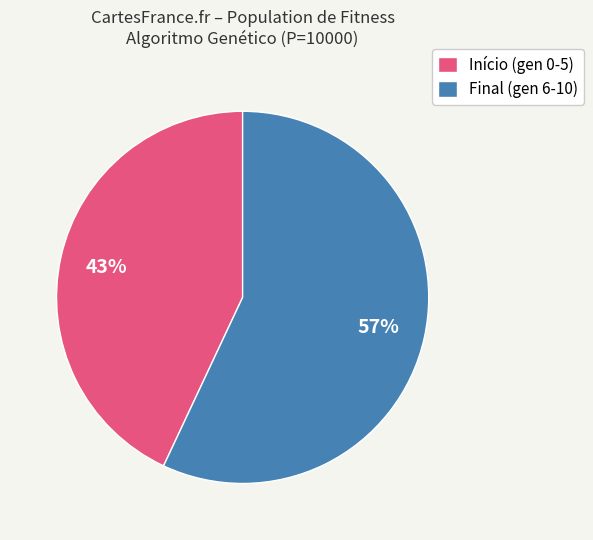

To the nearest percent, what is the average slice percentage?

50%